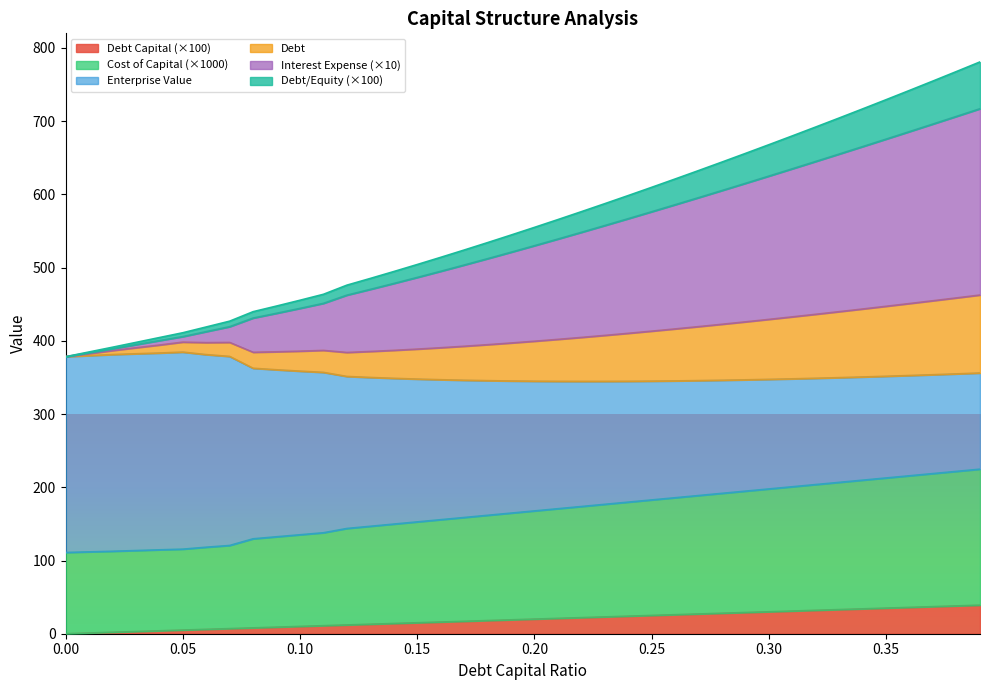

Which series has the largest range (max minus min)?

interest_expense